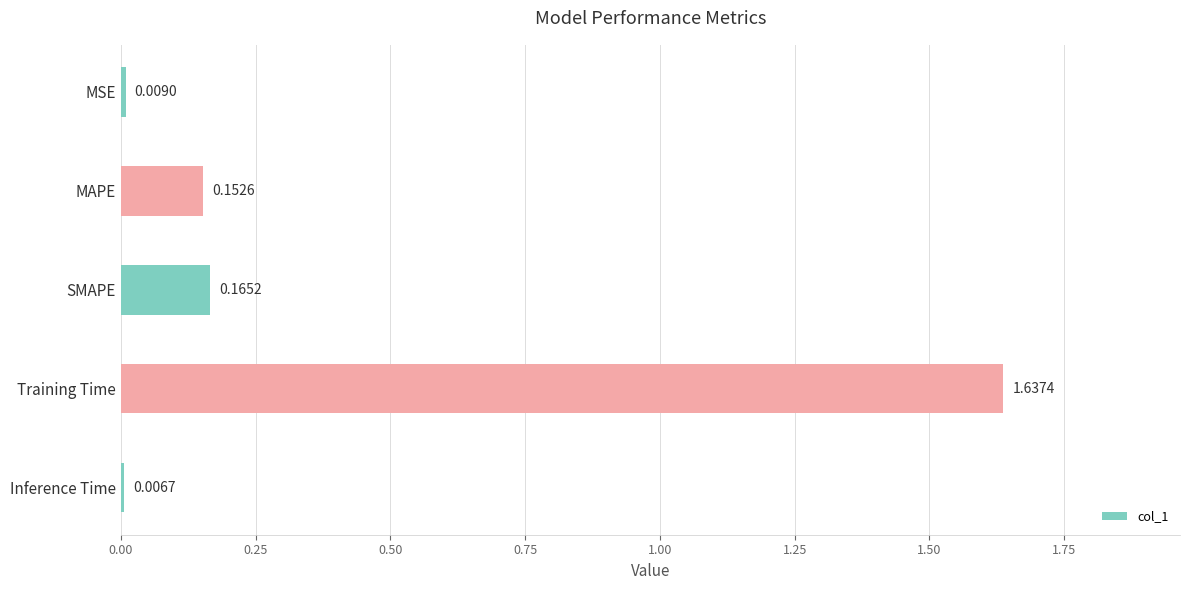

List the labels in order of value, smallest first.

Inference Time, MSE, MAPE, SMAPE, Training Time